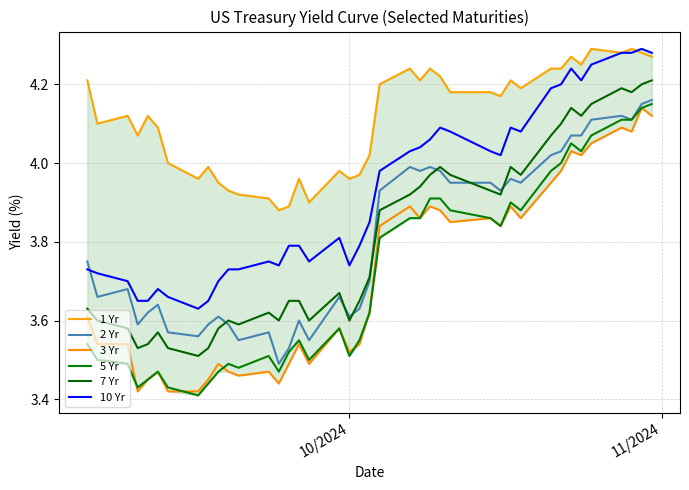

True or false: 1 Yr and 7 Yr intersect in this chart.

False